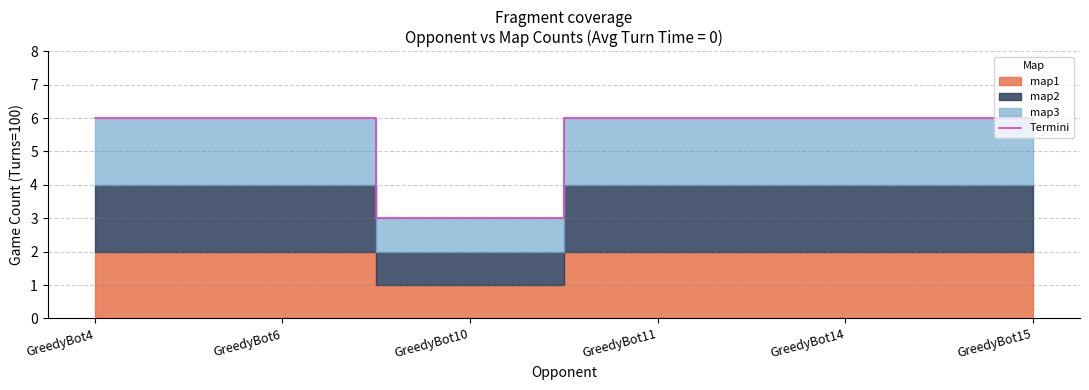

Between GreedyBot14 and GreedyBot4, which is larger?

GreedyBot14